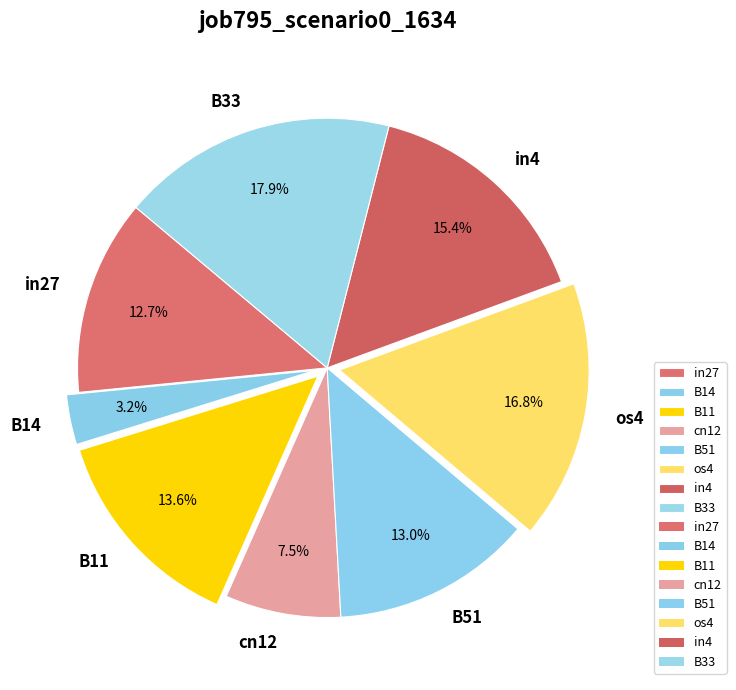

To the nearest percent, what is the difference between the largest and smallest slice percentages?

15%